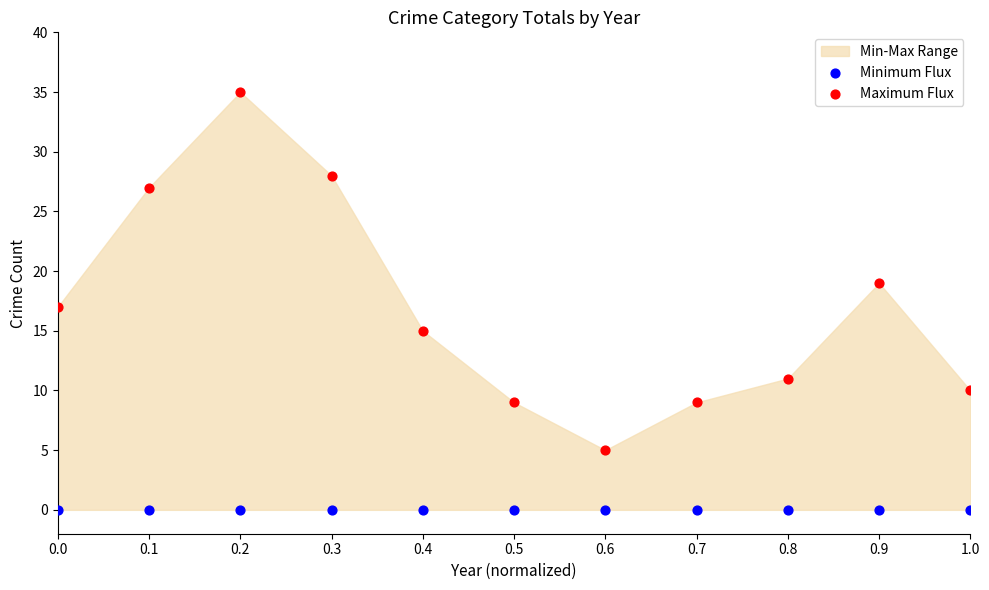

Which series reaches the maximum Y coordinate?

Maximum Flux